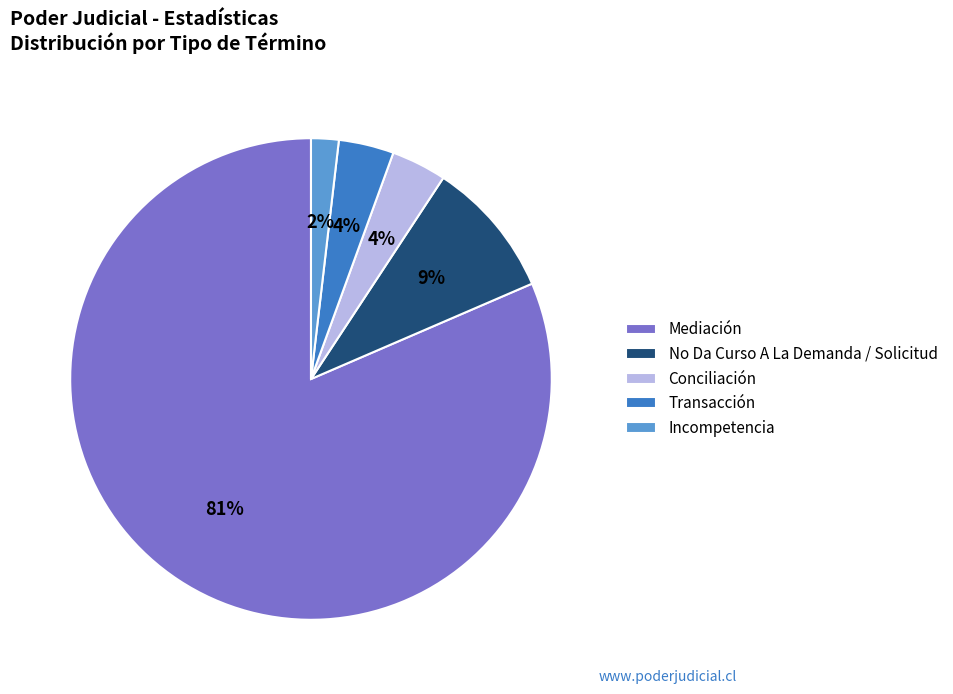

To the nearest percent, what portion does Incompetencia represent?

2%